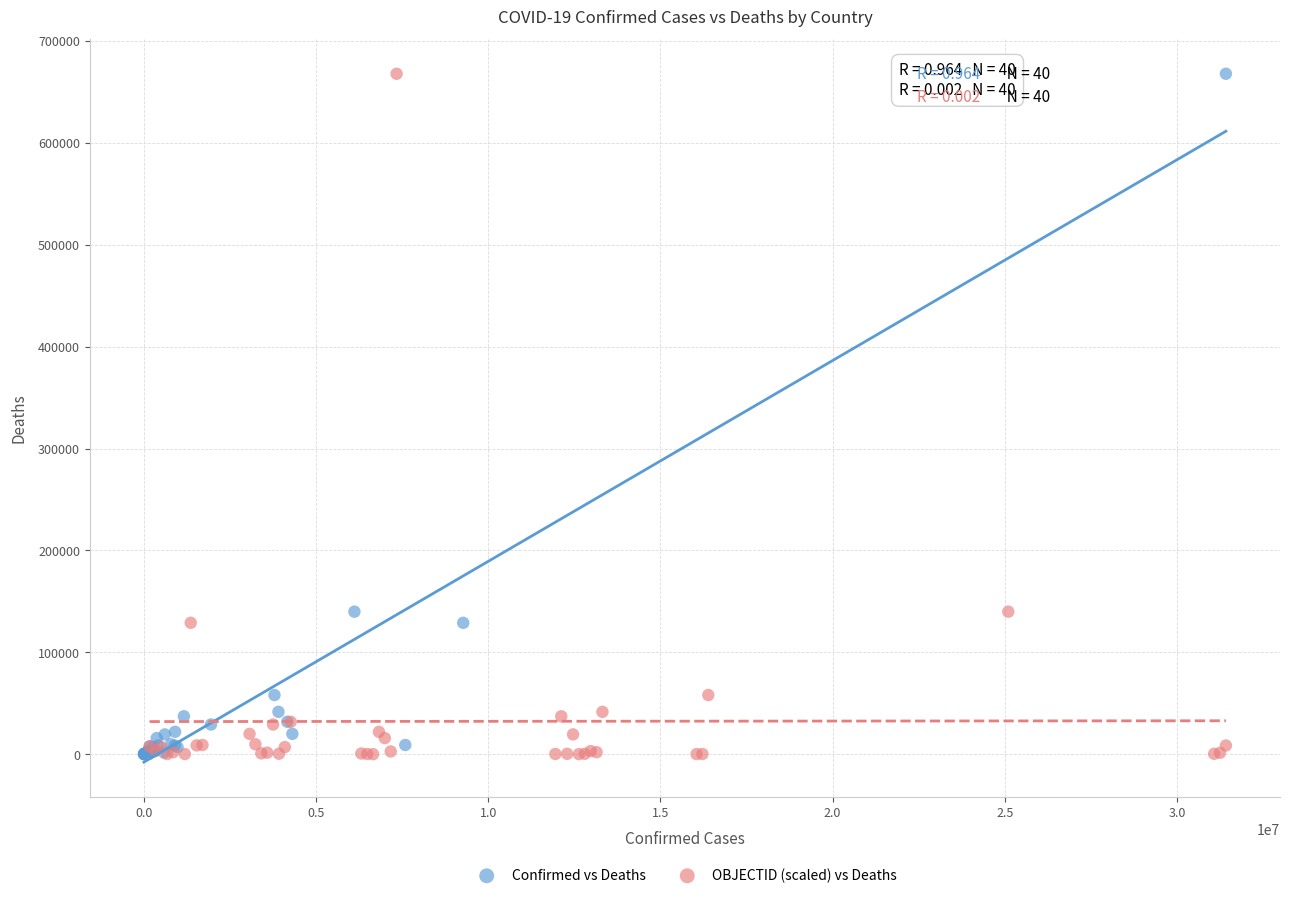

What are all the series names shown in the legend?

Confirmed vs Deaths, OBJECTID (scaled) vs Deaths